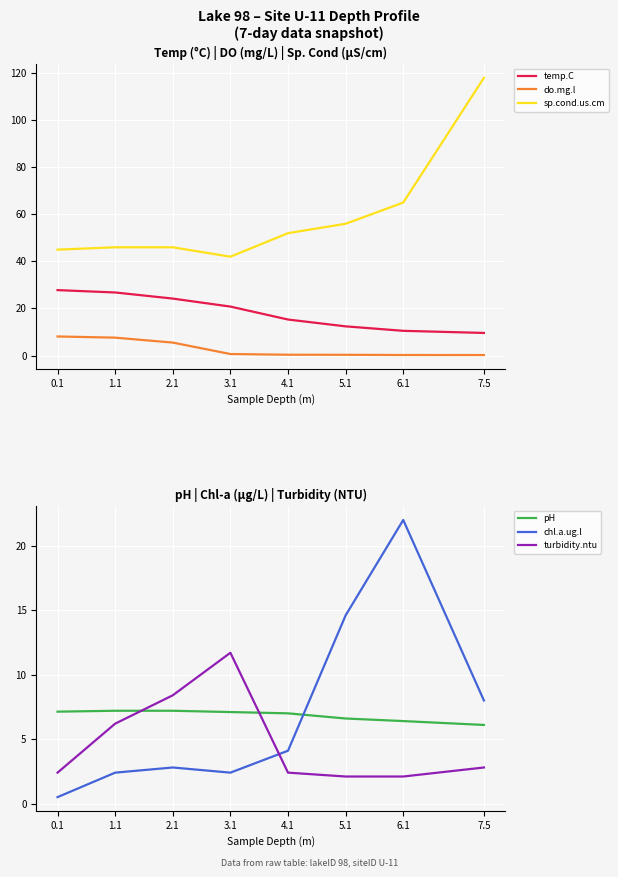

Reading left to right, transcribe all the data shown in this chart.

temp.C: 27.8	26.8	24.2	20.8	15.3	12.4	10.5	9.6
do.mg.l: 8.1	7.6	5.5	0.6	0.3	0.3	0.2	0.2
sp.cond.us.cm: 45.0	46.0	46.0	42.0	52.0	56.0	65.0	118.0
pH: 7.1	7.2	7.2	7.1	7.0	6.6	6.4	6.1
chl.a.ug.l: 0.5	2.4	2.8	2.4	4.1	14.6	22.0	8.0
turbidity.ntu: 2.4	6.2	8.4	11.7	2.4	2.1	2.1	2.8